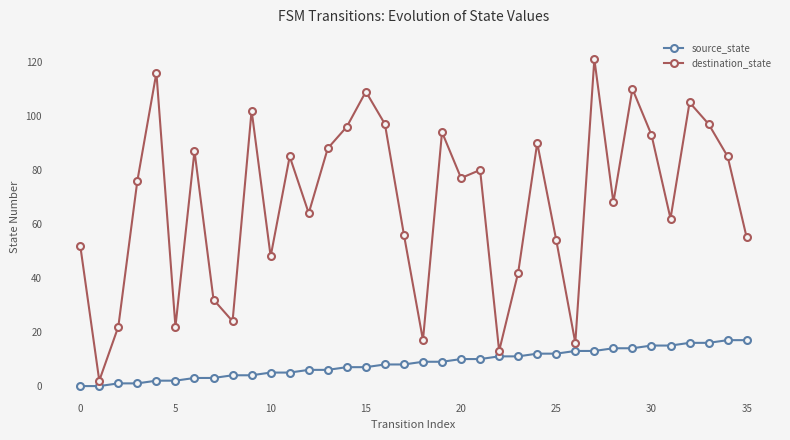

Which series has the widest spread of values?

destination_state